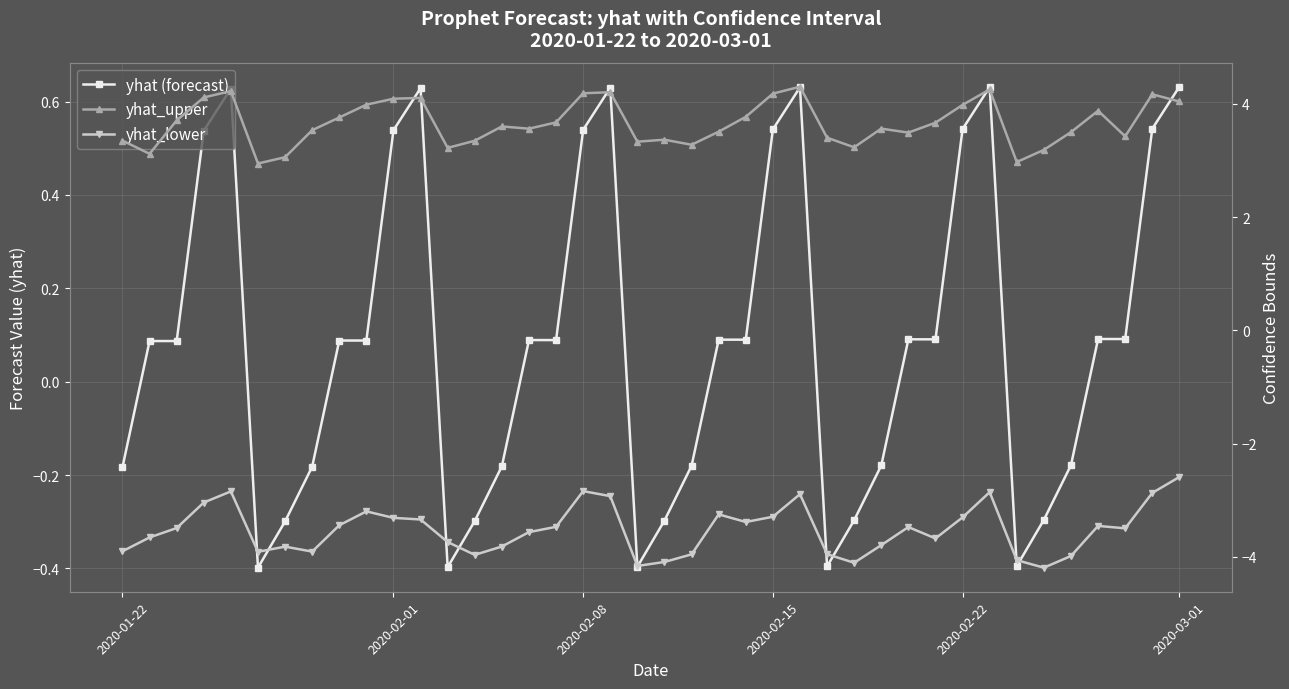

True or false: yhat (forecast) and yhat_upper intersect in this chart.

False